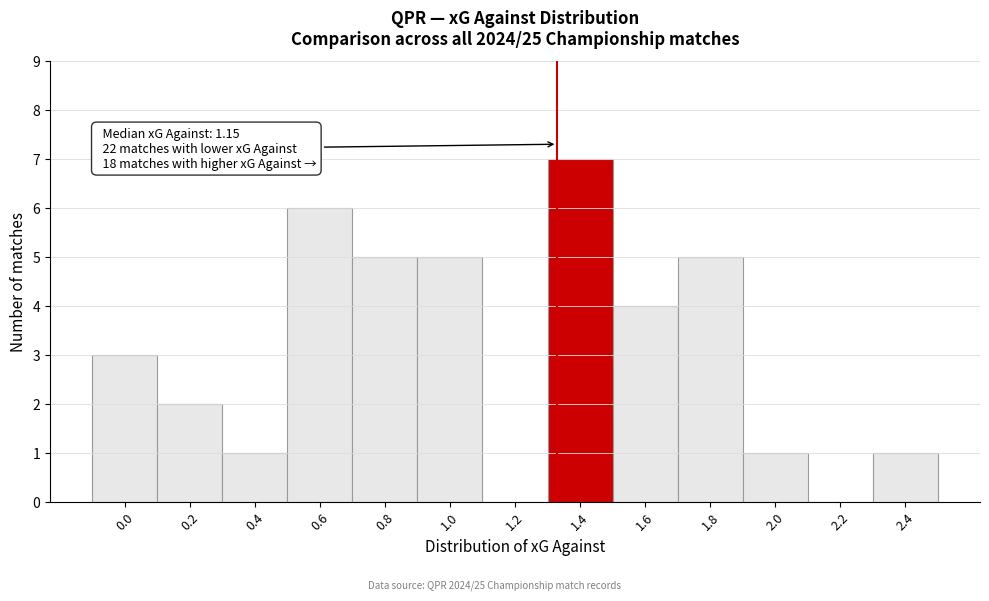

Reading left to right, extract all data points from this chart.

0.0=3	0.2=2	0.4=1	0.6=6	0.8=5	1.0=5	1.2=0	1.4=7	1.6=4	1.8=5	2.0=1	2.2=0	2.4=1